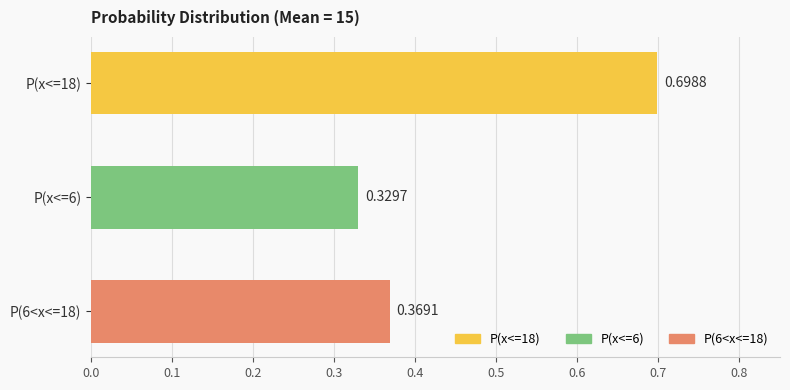

What is the change in value from P(x<=18) to P(x<=6)?

-0.4